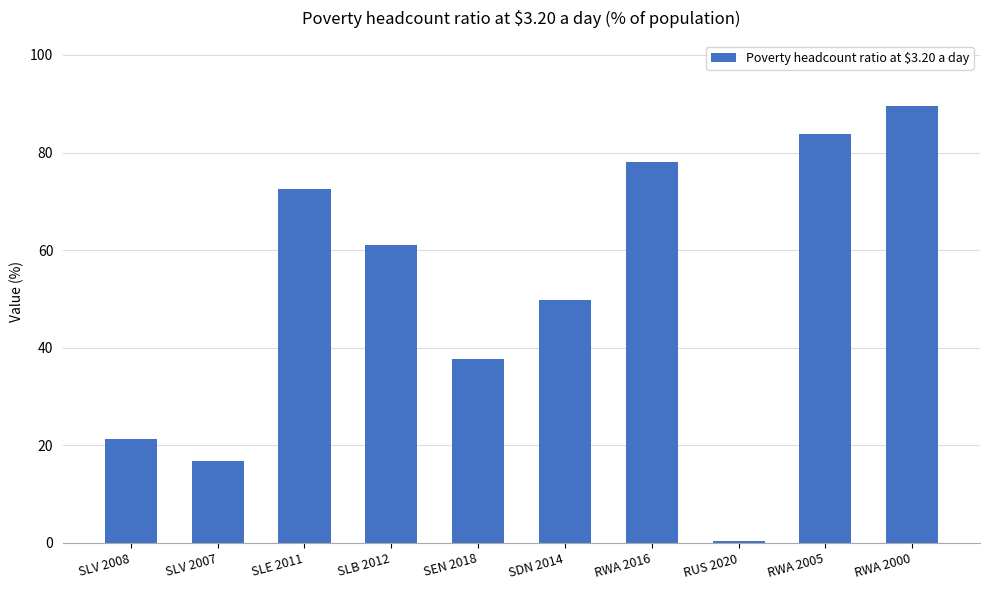

What value does the data have at SDN 2014?

49.7